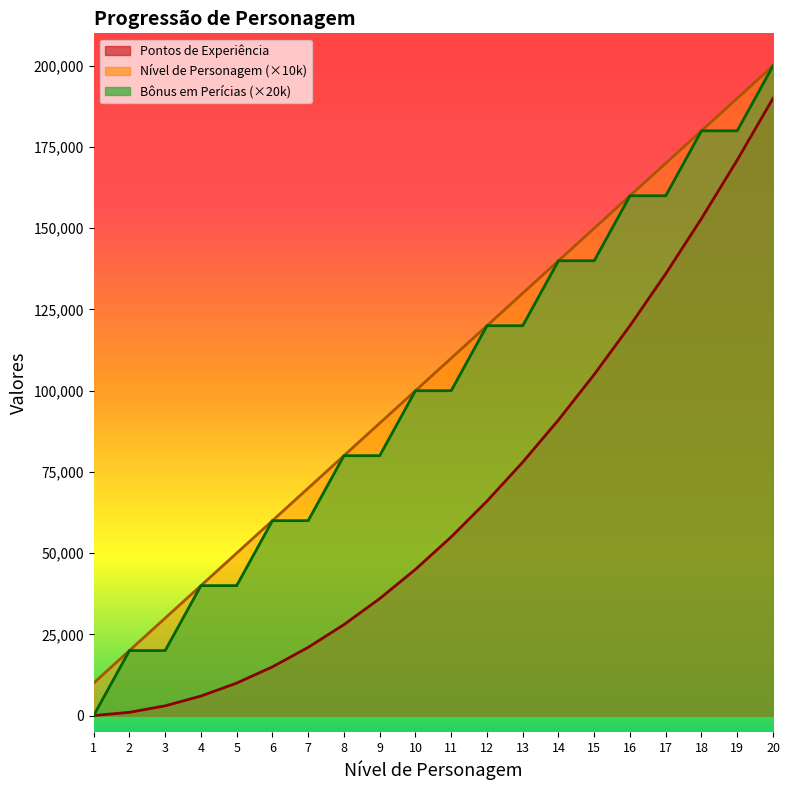

List the series in order of their peak value, highest first.

Nível de Personagem, Bônus em Perícias, Pontos de Experiência